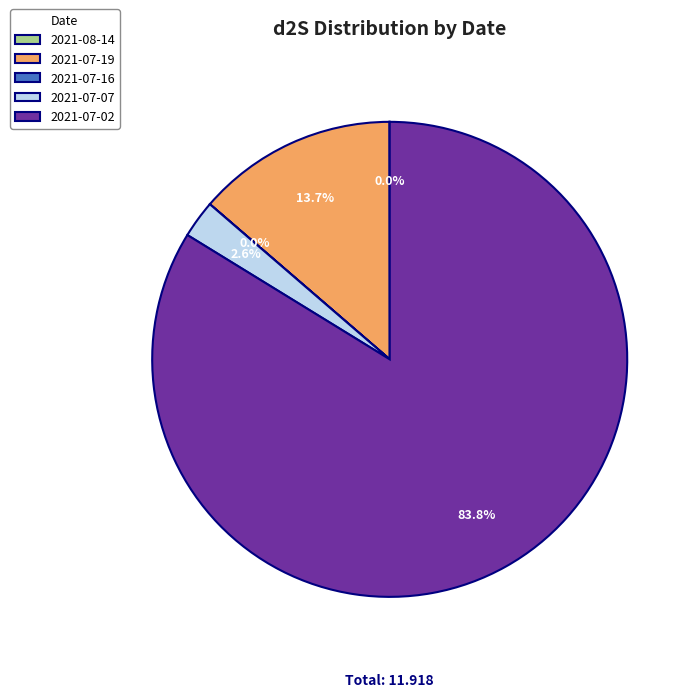

What is the total percentage of 2021-07-19 and 2021-07-02?

97.4%